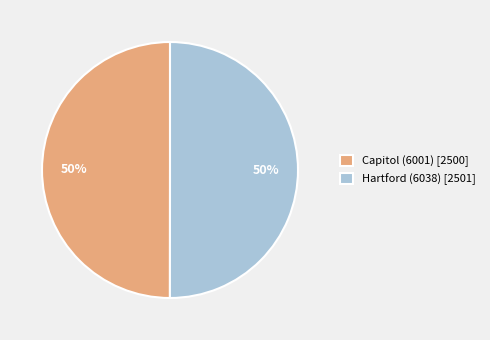

Approximately how many times larger is the value at Hartford (6038) [2501] compared to Capitol (6001) [2500]?

1.0